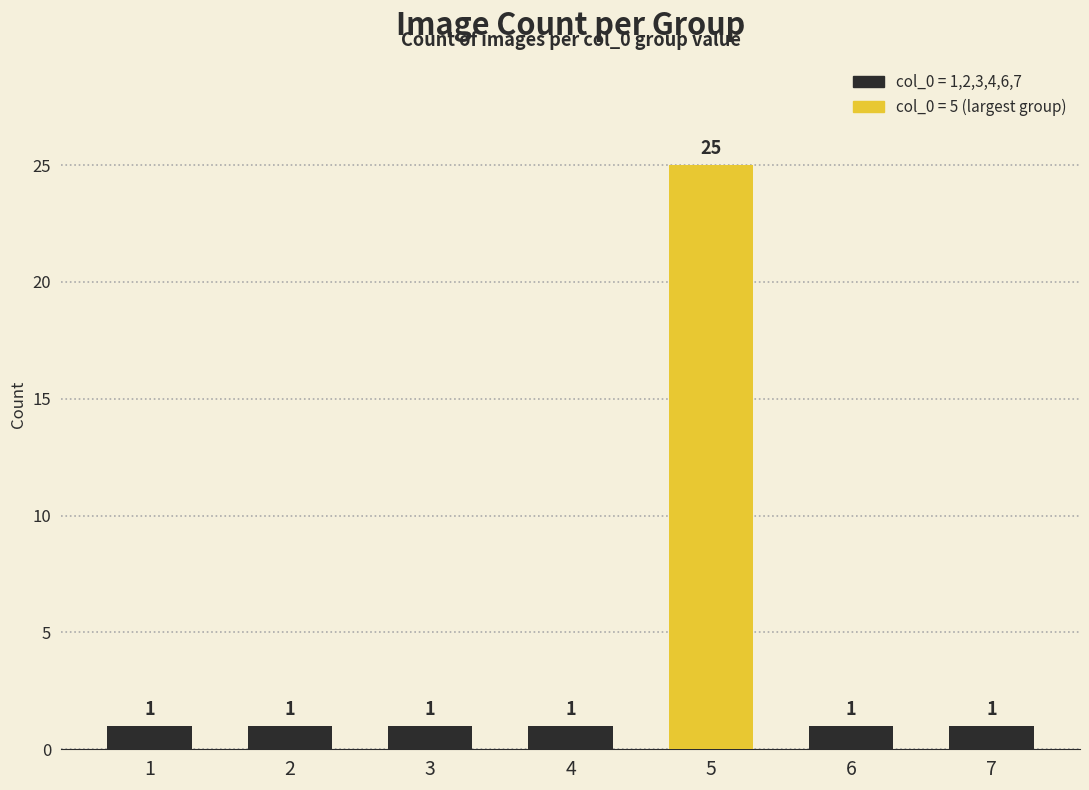

Is it true that the value at 4 is 1?

True